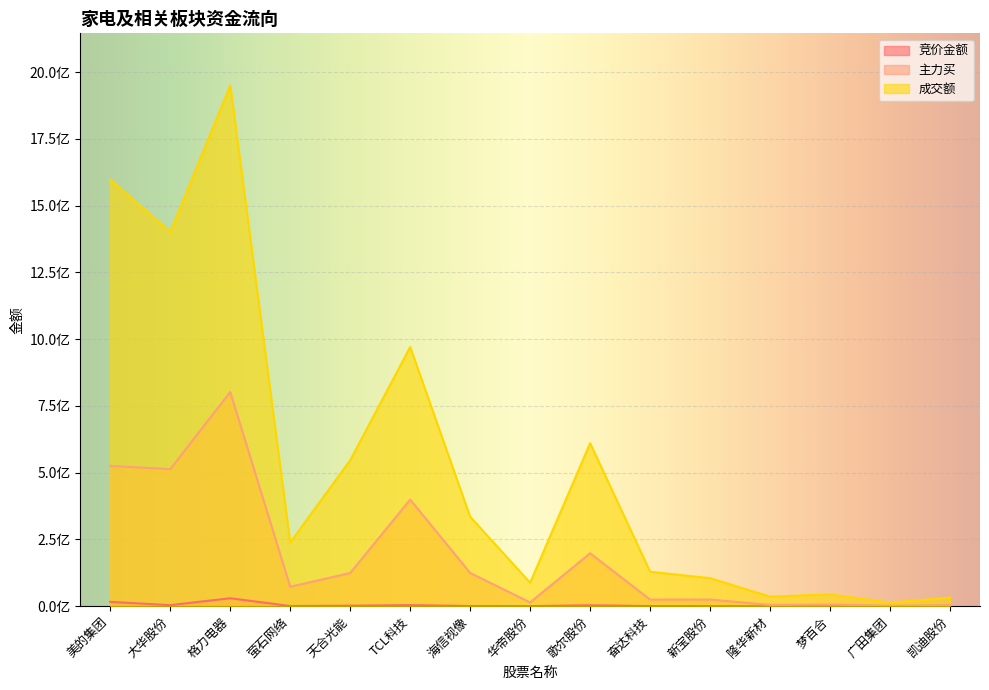

At which label does 竞价金额 reach its peak?

格力电器